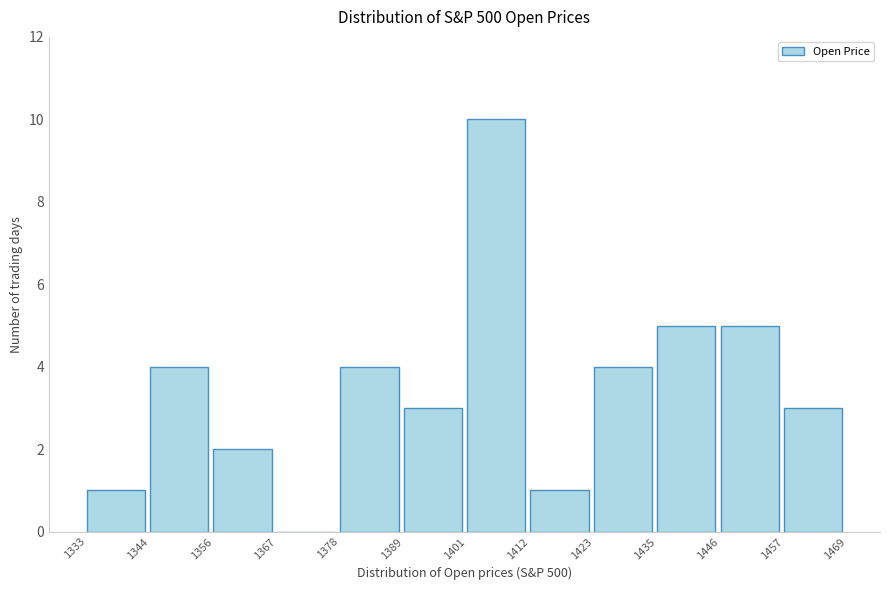

Reading left to right, list every bar in this chart as the range it spans on the x-axis followed by its height. The values are not printed on the chart, so give them approximately, as read against the axis.

1333 to 1344: 1
1344 to 1356: 4
1356 to 1367: 2
1367 to 1378: 0
1378 to 1389: 4
1389 to 1401: 3
1401 to 1412: 10
1412 to 1423: 1
1423 to 1435: 4
1435 to 1446: 5
1446 to 1457: 5
1457 to 1469: 3